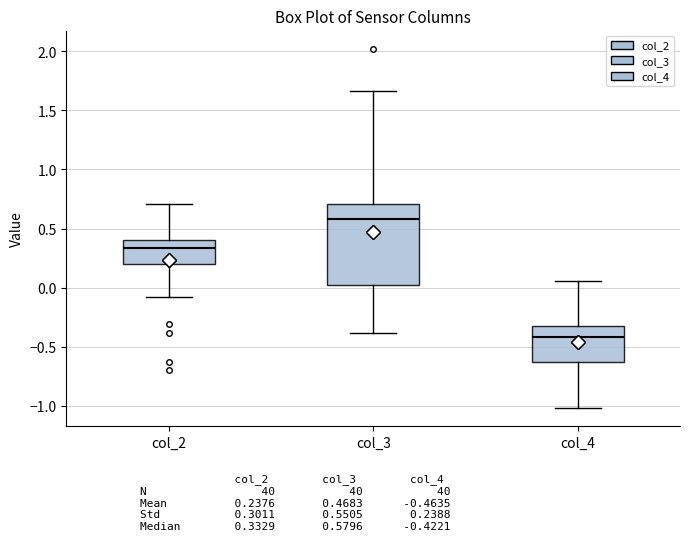

Reading left to right, transcribe this box plot: for each box, give where its median line is, the range the box spans, and where its two whiskers end, as read against the y-axis. The values are not printed on the chart, so give them approximately, as read against the axis.

col_2: median 0.35, box 0.20 to 0.40, whiskers -0.10 to 0.70
col_3: median 0.60, box 0.00 to 0.70, whiskers -0.40 to 1.65
col_4: median -0.40, box -0.65 to -0.35, whiskers -1.00 to 0.05